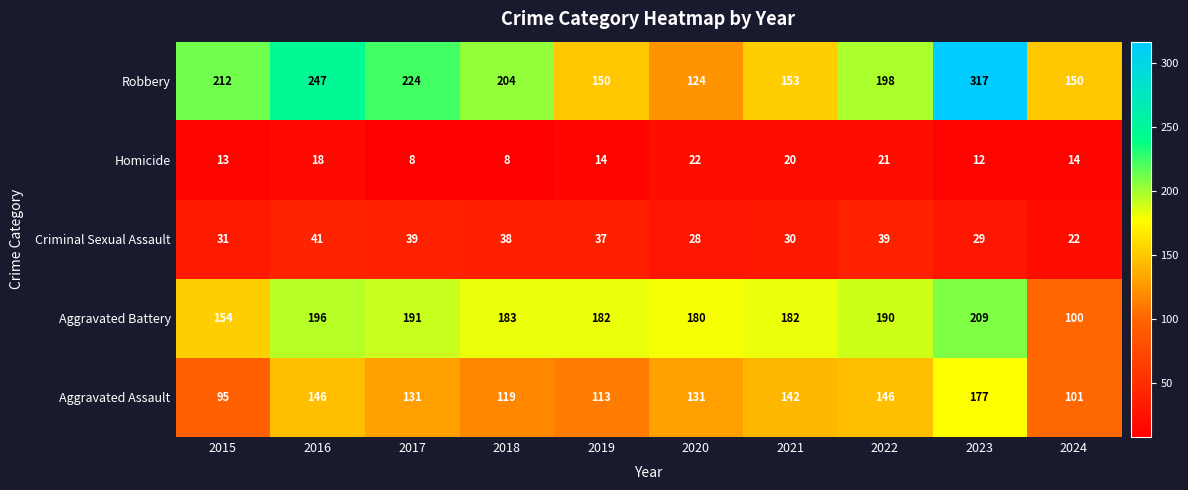

At 2021, list the series in order from largest to smallest.

Aggravated Battery, Robbery, Aggravated Assault, Criminal Sexual Assault, Homicide